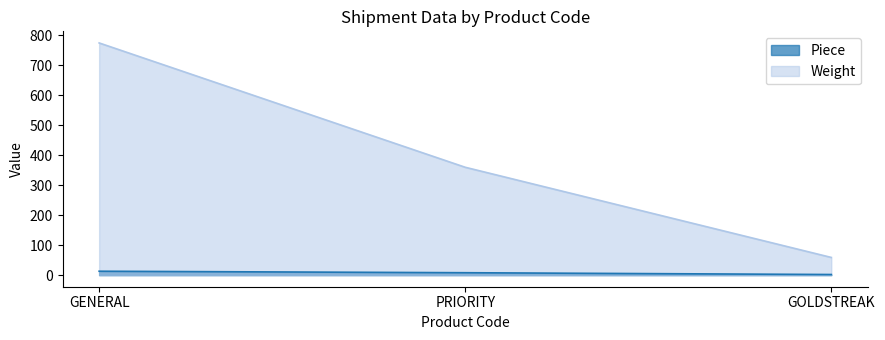

Reading left to right, extract all data points from this chart.

Piece: GENERAL=13	PRIORITY=8	GOLDSTREAK=2
Weight: GENERAL=775	PRIORITY=360	GOLDSTREAK=59